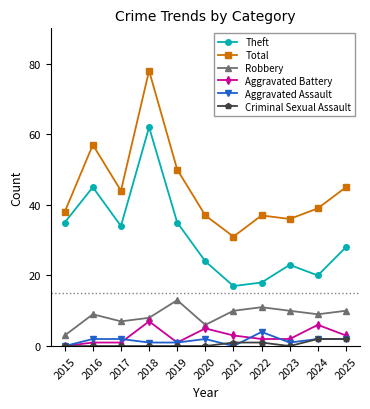

Reading right to left, what are all the values shown in this chart?

Theft: 28	20	23	18	17	24	35	62	34	45	35
Total: 45	39	36	37	31	37	50	78	44	57	38
Robbery: 10	9	10	11	10	6	13	8	7	9	3
Aggravated Battery: 3	6	2	2	3	5	1	7	1	1	0
Aggravated Assault: 2	2	1	4	0	2	1	1	2	2	0
Criminal Sexual Assault: 2	2	0	1	1	0	0	0	0	0	0